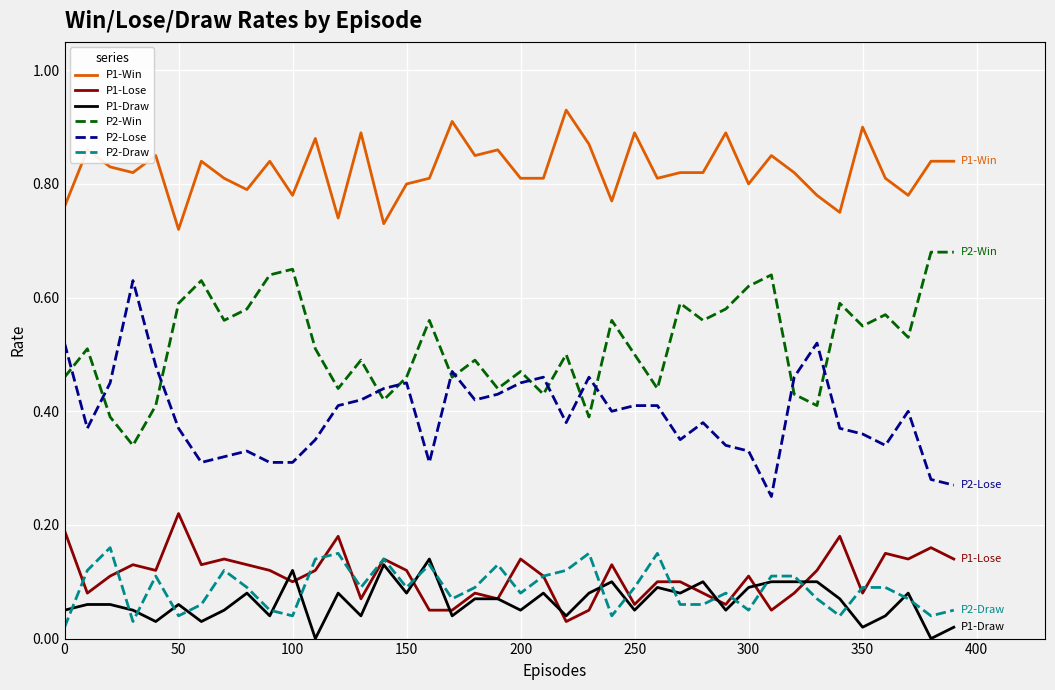

How many distinct data groups are displayed?

6